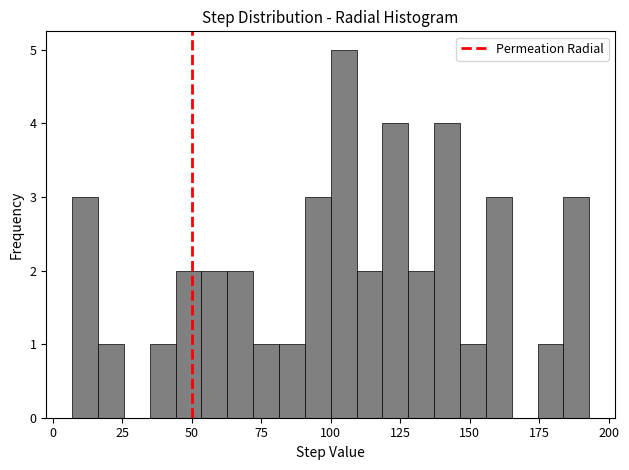

Read against the x-axis, roughly where is the centre of the tallest bar?

105